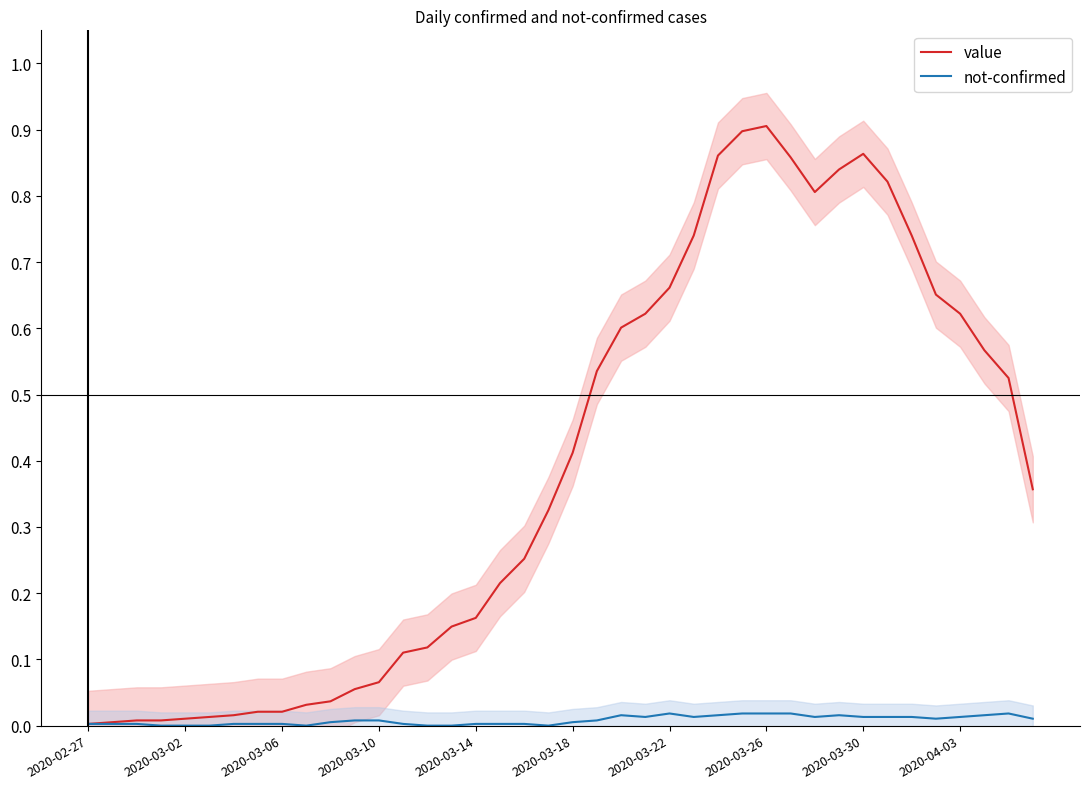

Is it true that not-confirmed equals 0.0 at 2020-02-27?

True